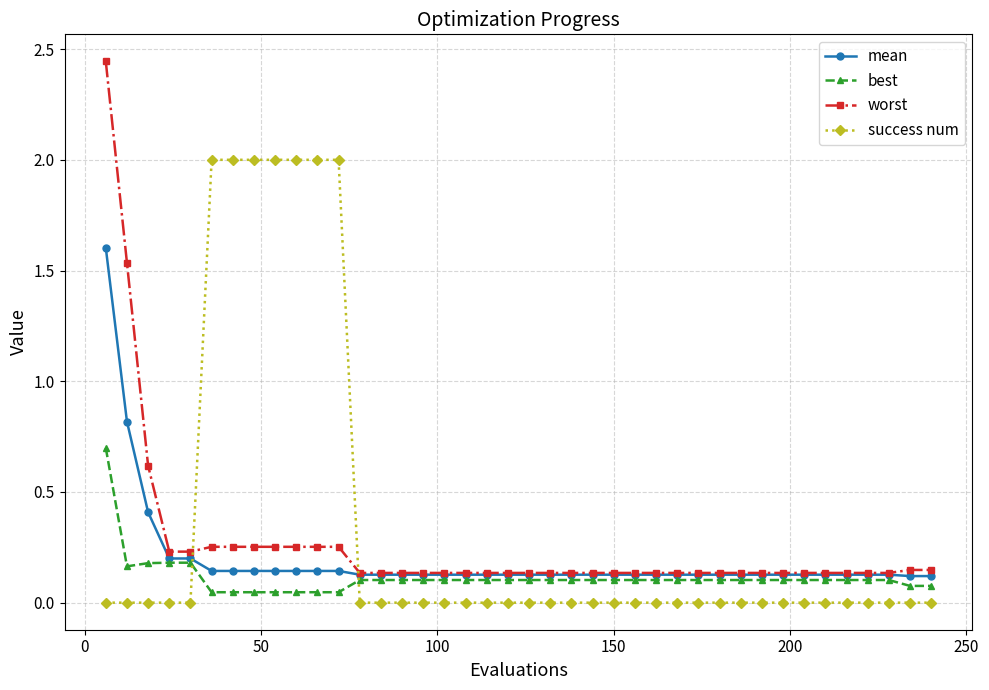

What is the highest value of the mean series?

1.6